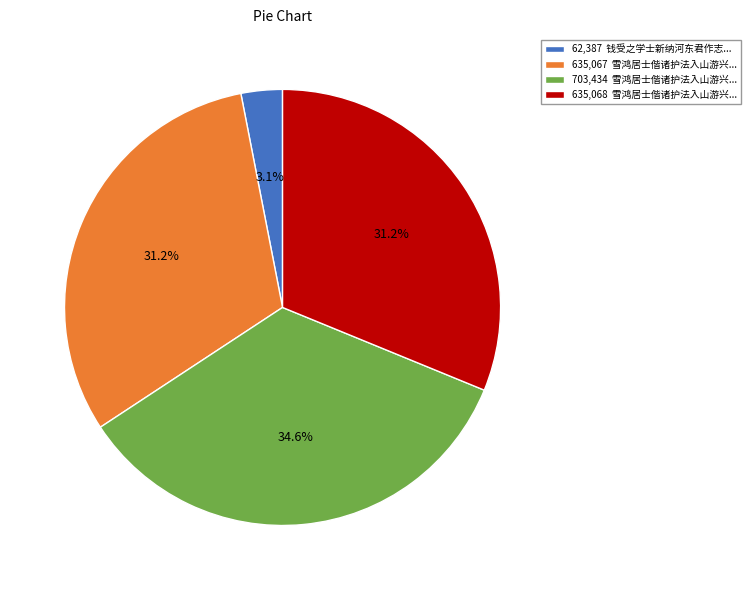

How many segments does this pie chart have?

4